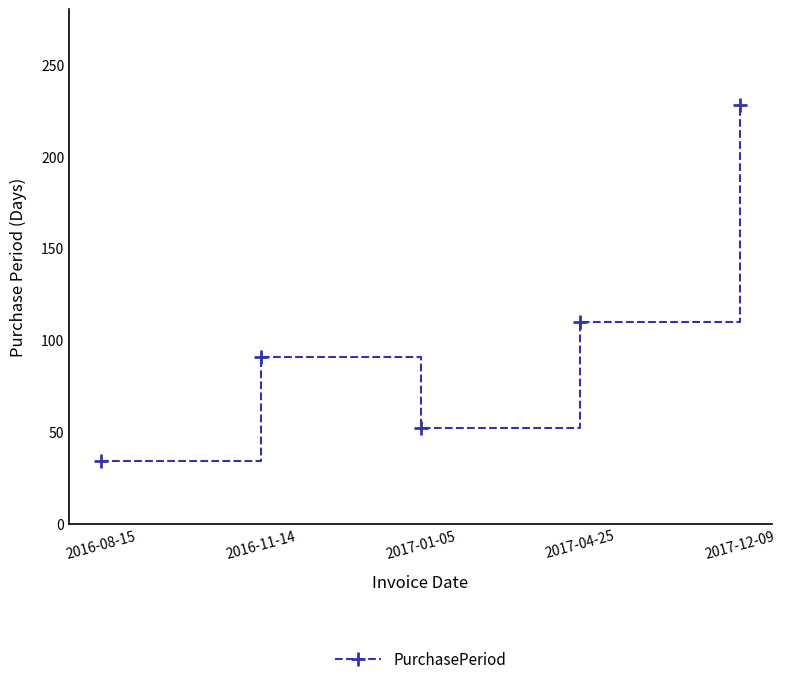

Rank the categories by value from lowest to highest.

2016-08-15, 2017-01-05, 2016-11-14, 2017-04-25, 2017-12-09